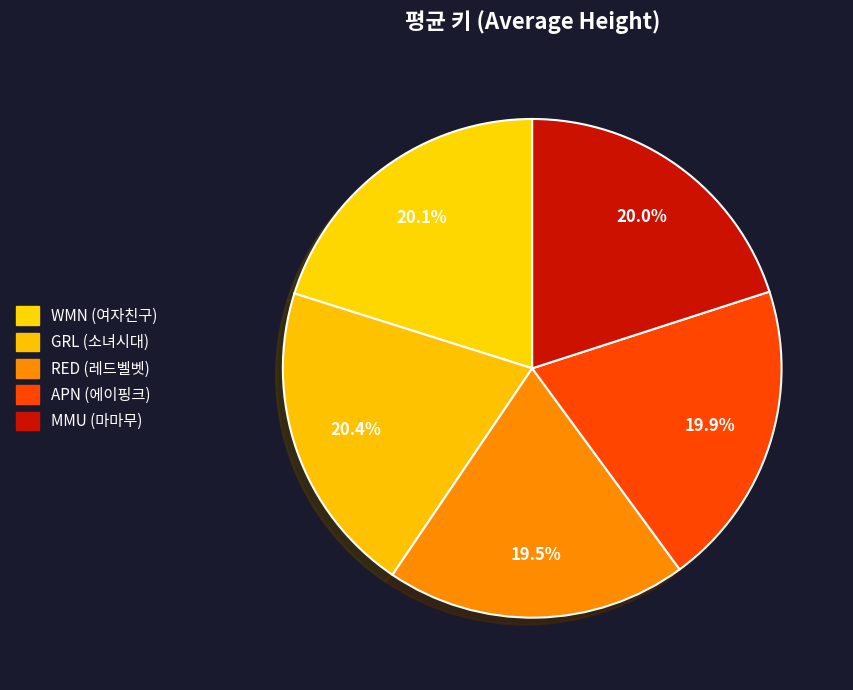

How many slices are in this pie chart?

5